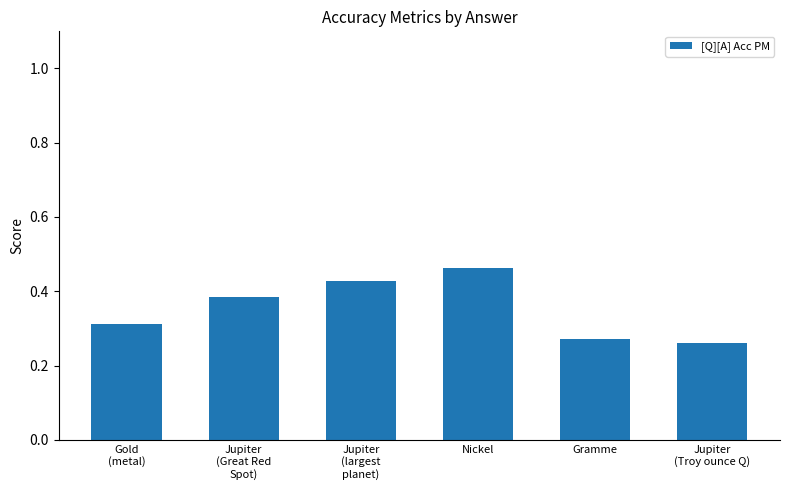

What is the sum of all values?

2.1